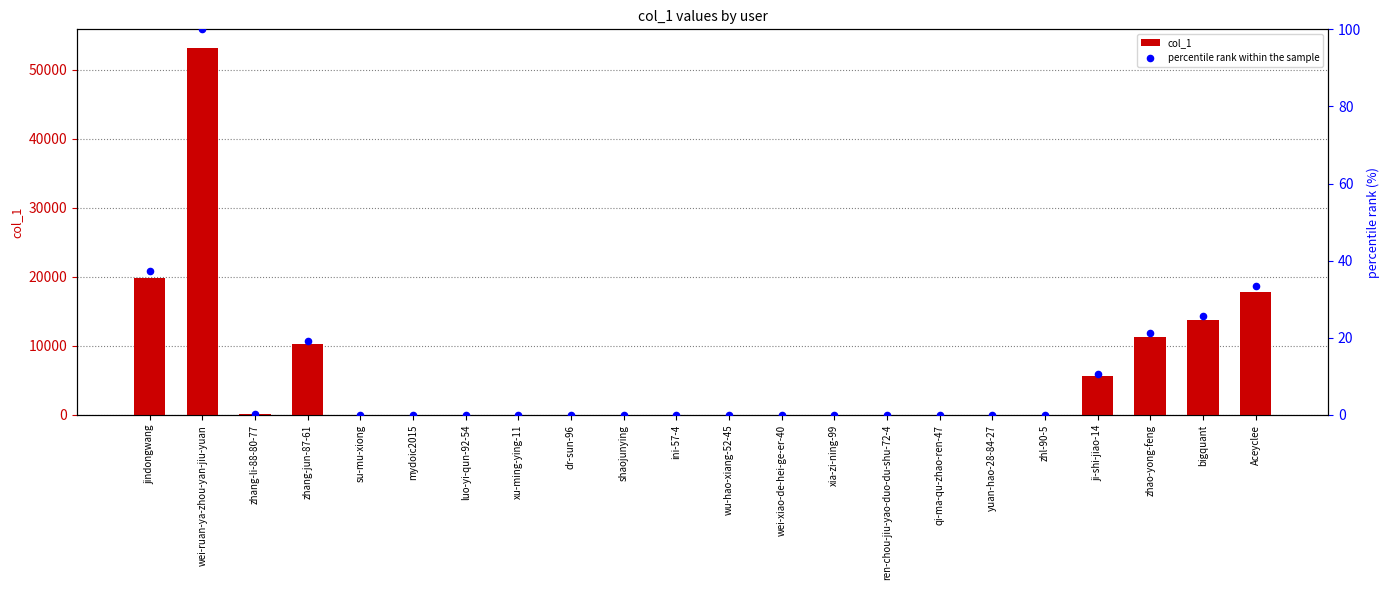

Which series has the widest spread of Y values?

col_1